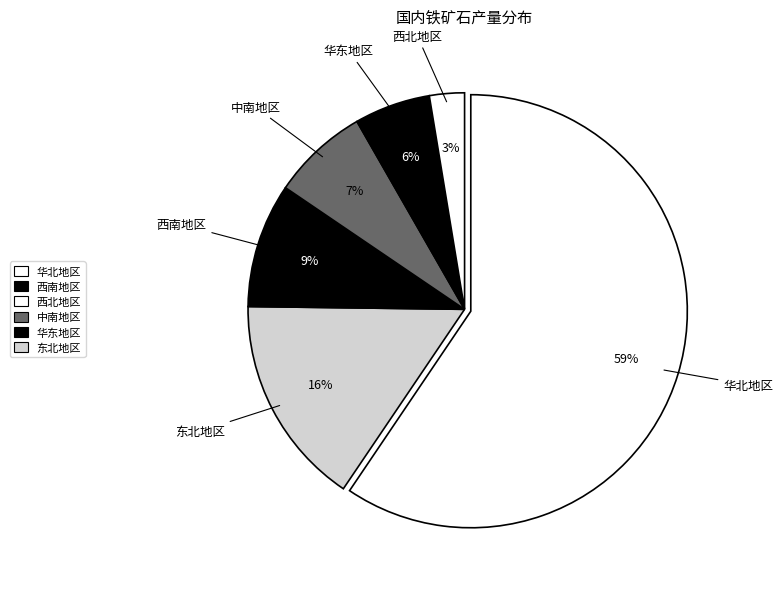

What is the ratio of the value at 西南地区 to the value at 东北地区?

0.6